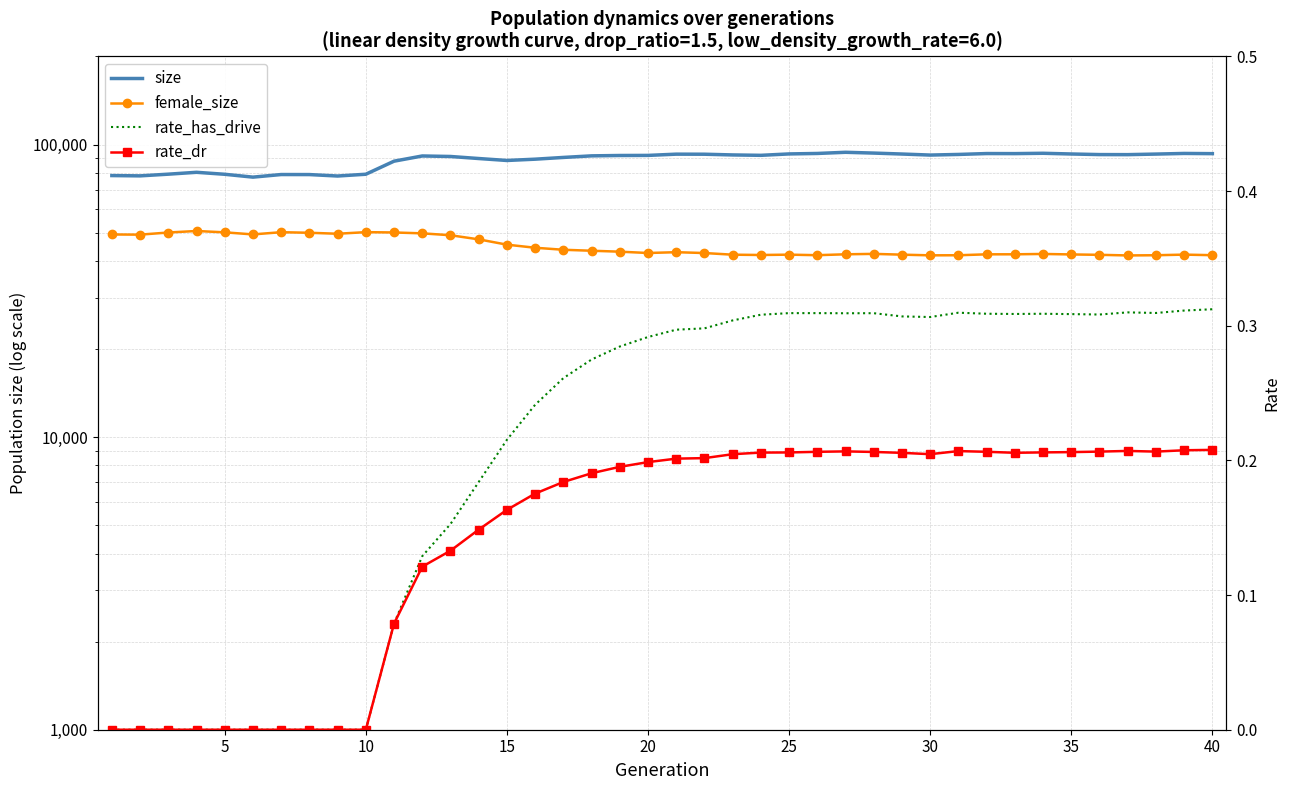

Is the value of size at 36 greater than the value of rate_dr at 28?

Yes